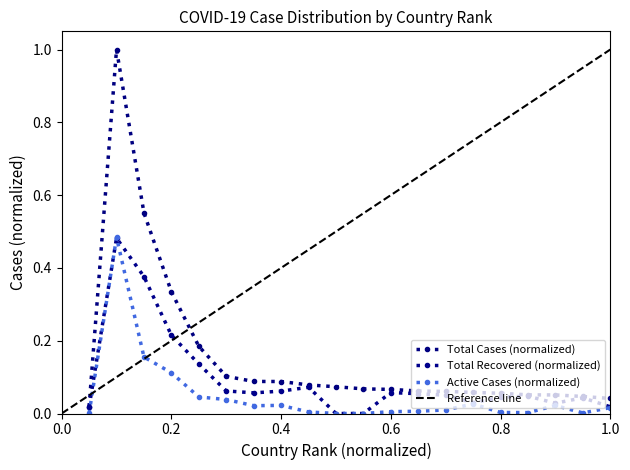

How many times do Active Cases and Total Recovered cross each other?

2